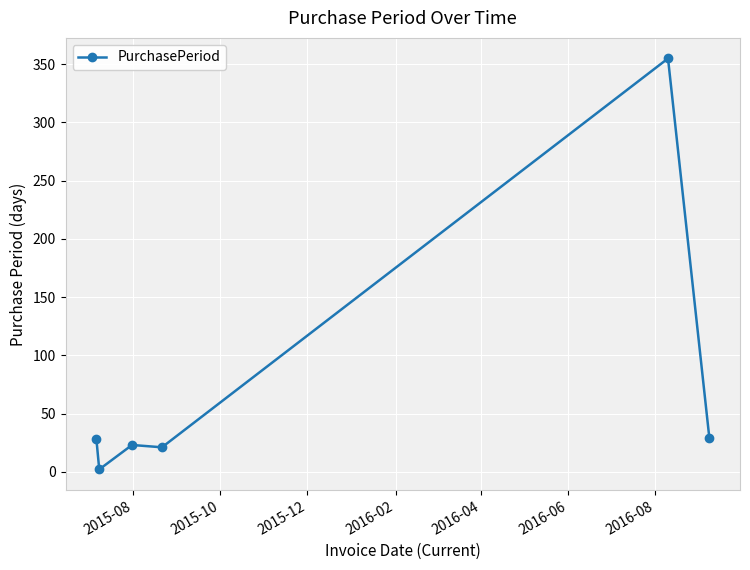

What is the smallest value displayed?

2